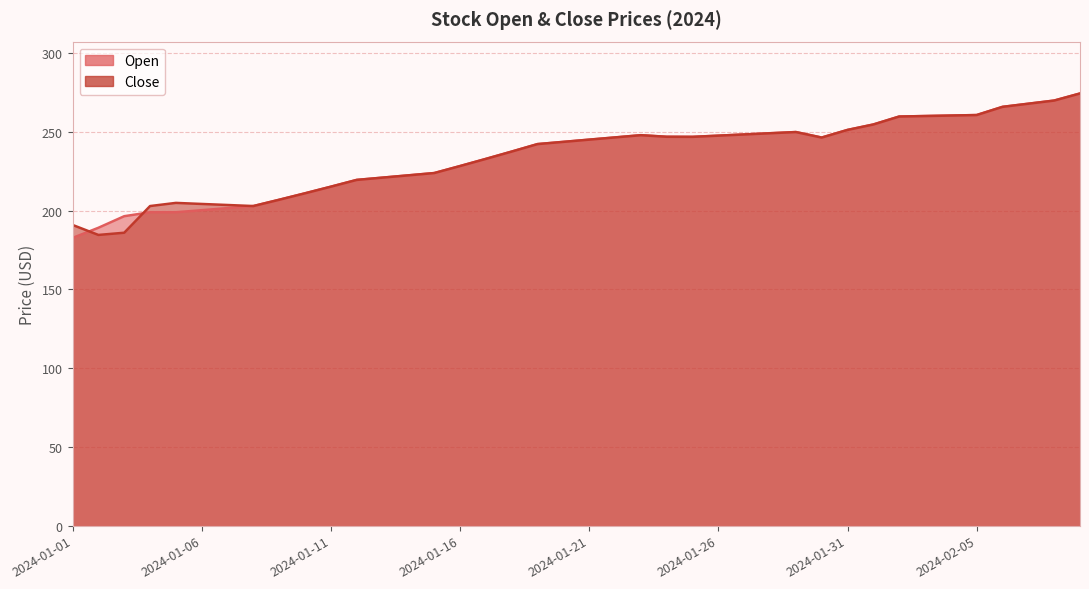

At which label does Open reach its peak?

2024-02-09